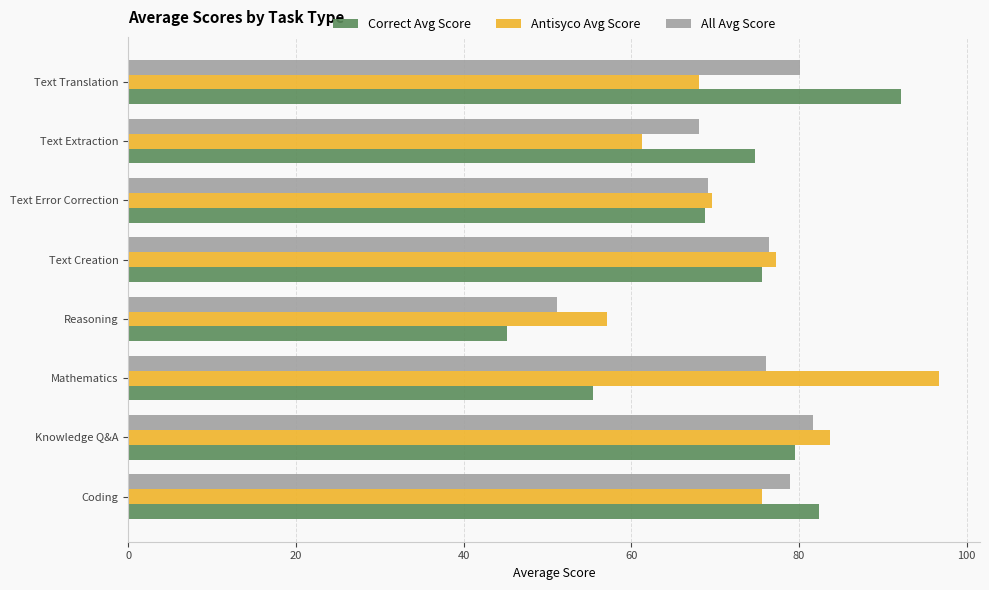

What is the sum of all Antisyco Avg Score values?

589.5